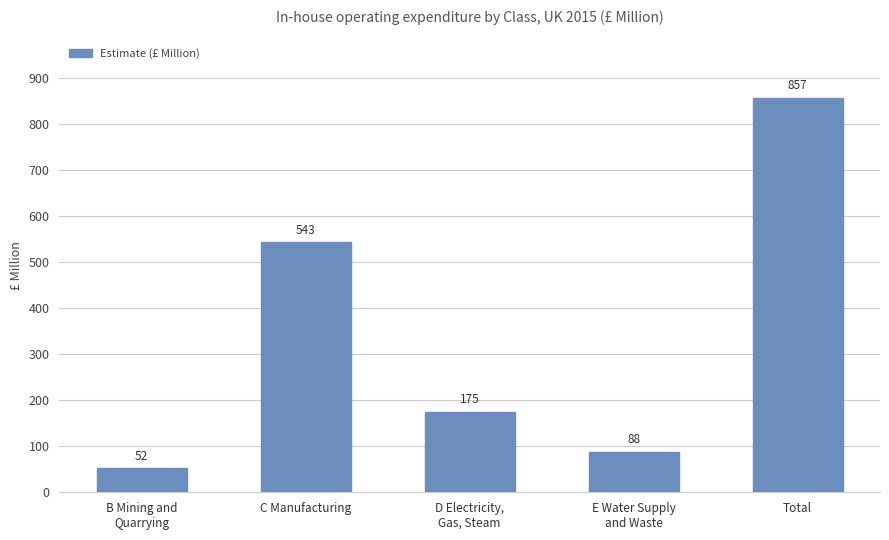

Reading right to left, what are all the values shown in this chart?

857	88	175	543	52